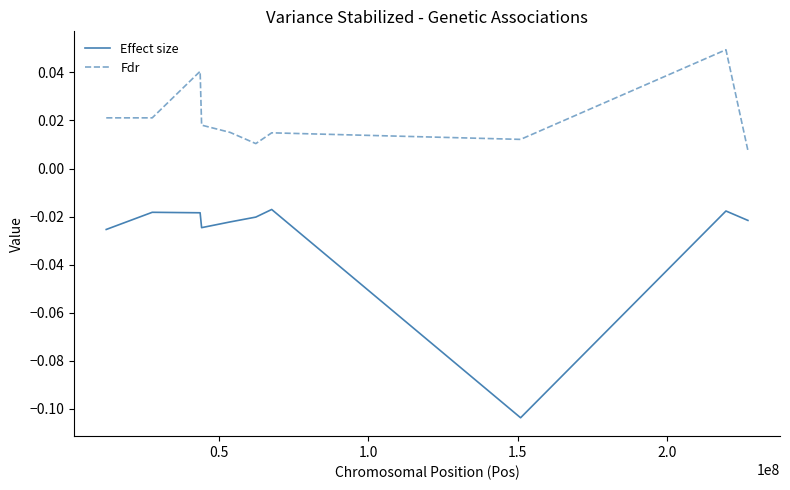

In Effect size, how many points are lower than both neighbors (excluding endpoints)?

2